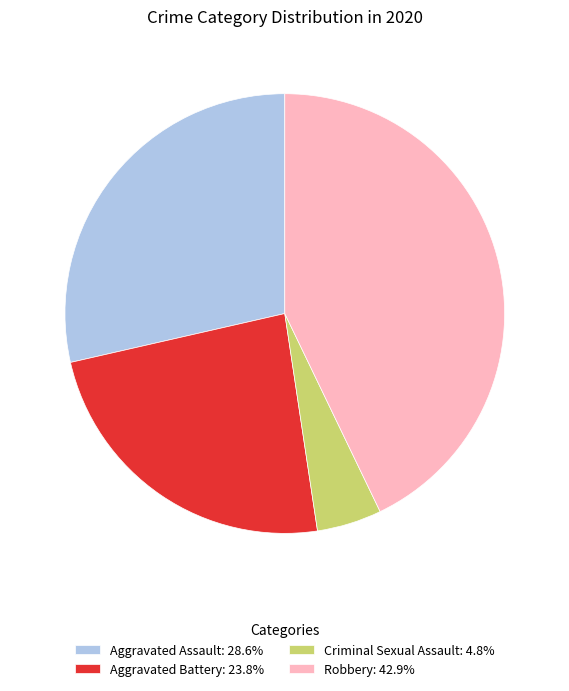

How many segments does this pie chart have?

4